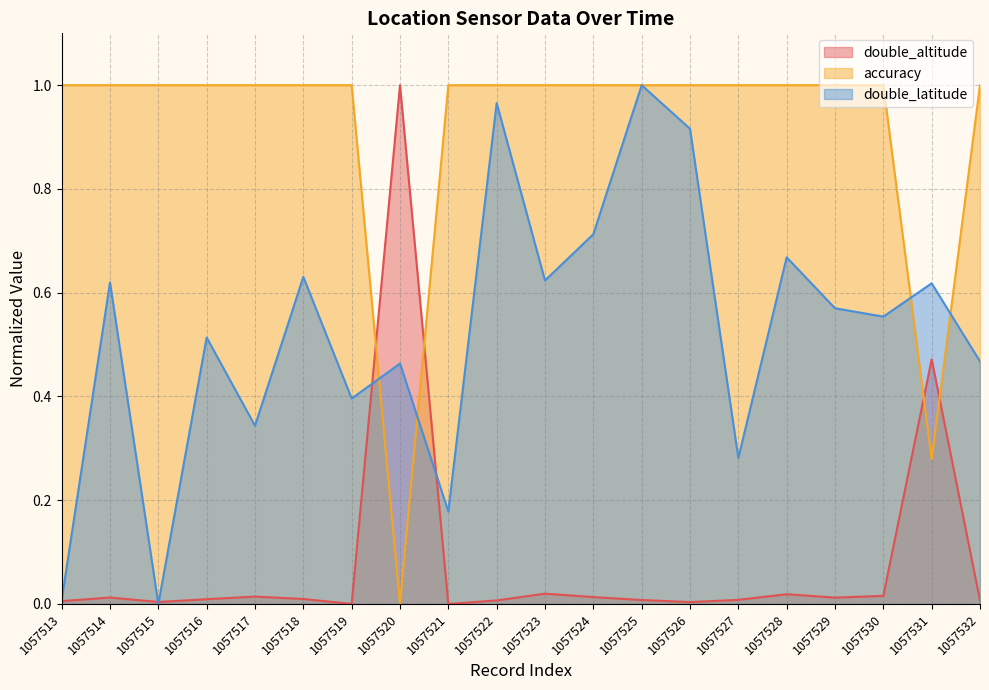

What is the value of the double_latitude point at the 19th from the left?

0.6